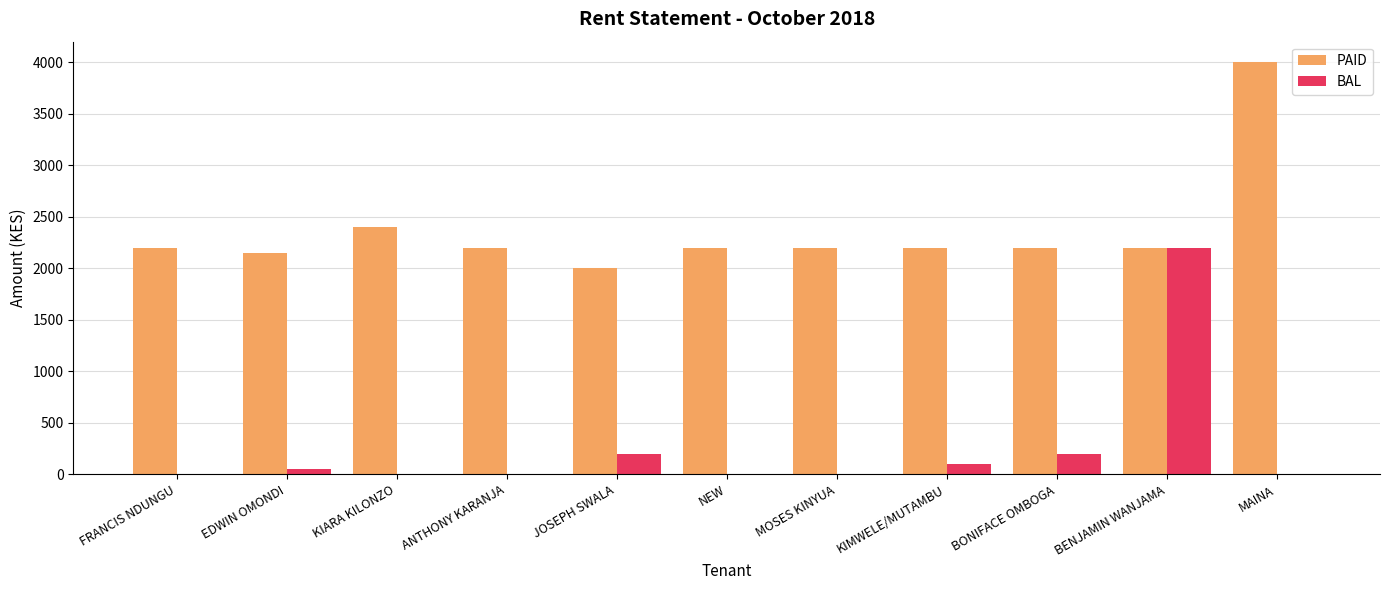

What is the sum of the BAL values at EDWIN OMONDI and KIARA KILONZO?

50